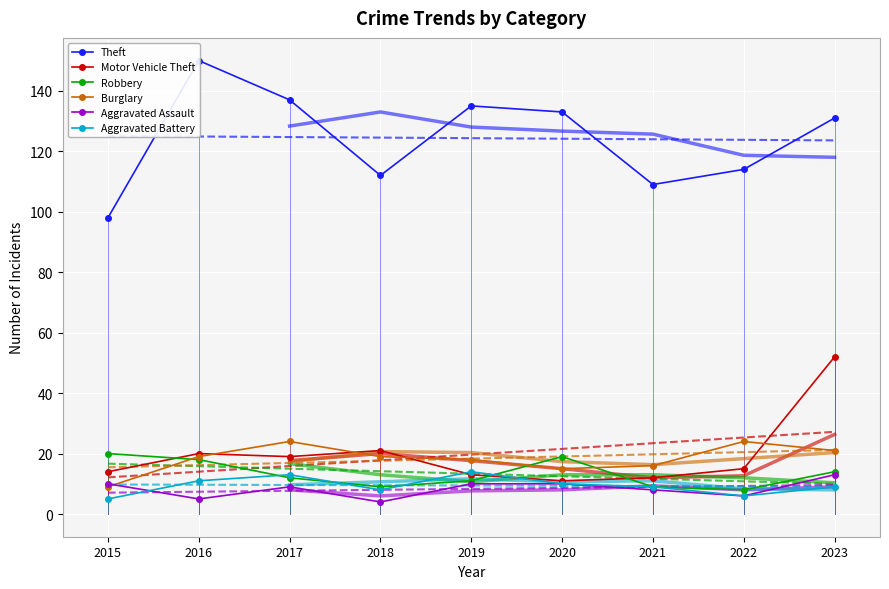

Reading left to right, what are all the values shown in this chart?

Theft: 2015=98	2016=150	2017=137	2018=112	2019=135	2020=133	2021=109	2022=114	2023=131
Motor Vehicle Theft: 2015=14	2016=20	2017=19	2018=21	2019=13	2020=11	2021=12	2022=15	2023=52
Robbery: 2015=20	2016=18	2017=12	2018=9	2019=11	2020=19	2021=9	2022=8	2023=14
Burglary: 2015=9	2016=19	2017=24	2018=19	2019=18	2020=15	2021=16	2022=24	2023=21
Aggravated Assault: 2015=10	2016=5	2017=9	2018=4	2019=10	2020=10	2021=8	2022=6	2023=13
Aggravated Battery: 2015=5	2016=11	2017=13	2018=8	2019=14	2020=10	2021=9	2022=6	2023=9